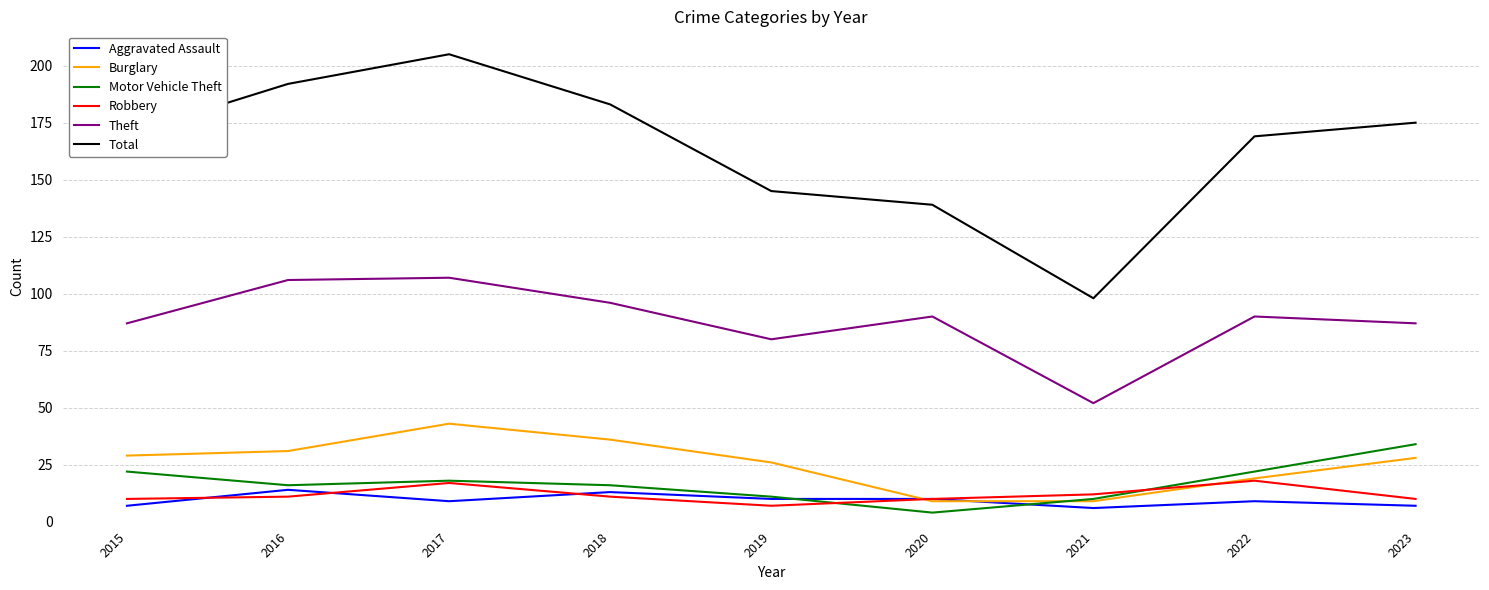

How many interior local valleys does the Total series have?

1